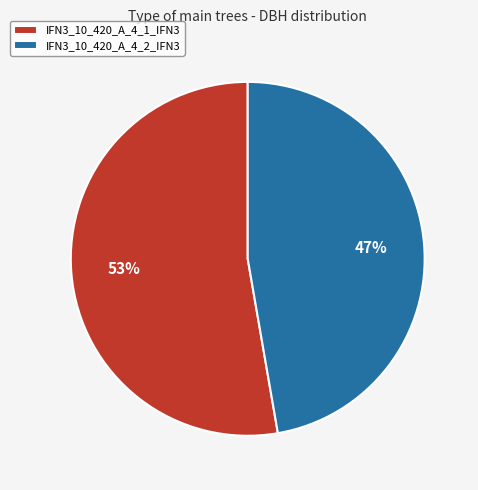

To the nearest percent, what is the average slice percentage?

50%